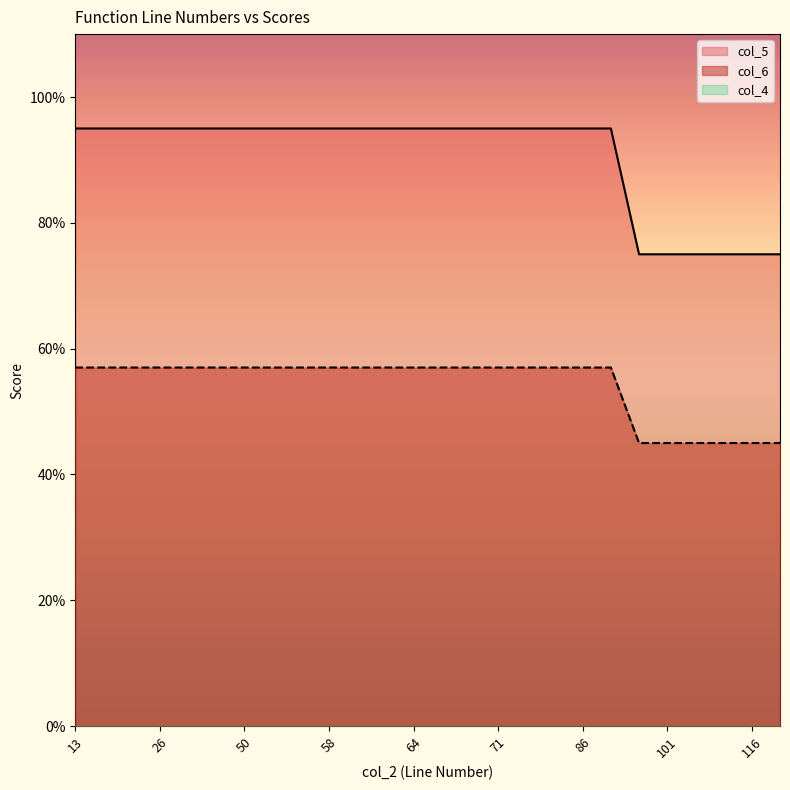

Reading left to right, transcribe all the data shown in this chart.

col_5: 0.9	0.9	0.9	0.9	0.9	0.9	0.9	0.9	0.9	0.9	0.9	0.9	0.9	0.9	0.9	0.9	0.9	0.9	0.9	0.9	0.8	0.8	0.8	0.8	0.8	0.8
col_6: 0.6	0.6	0.6	0.6	0.6	0.6	0.6	0.6	0.6	0.6	0.6	0.6	0.6	0.6	0.6	0.6	0.6	0.6	0.6	0.6	0.5	0.5	0.5	0.5	0.5	0.5